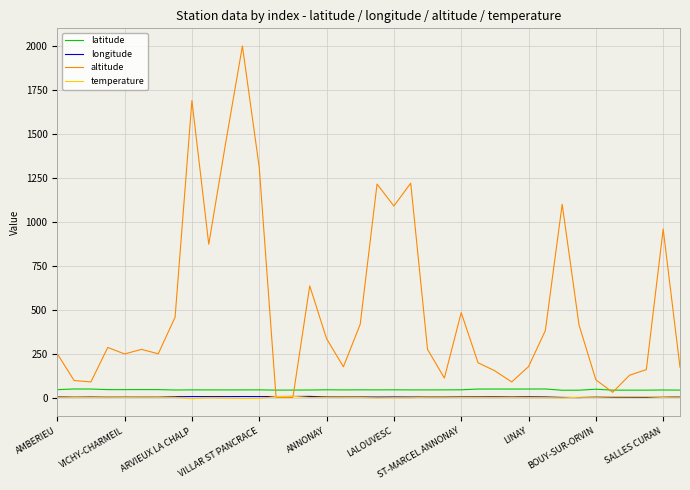

What is the sum of all temperature values?

61.9